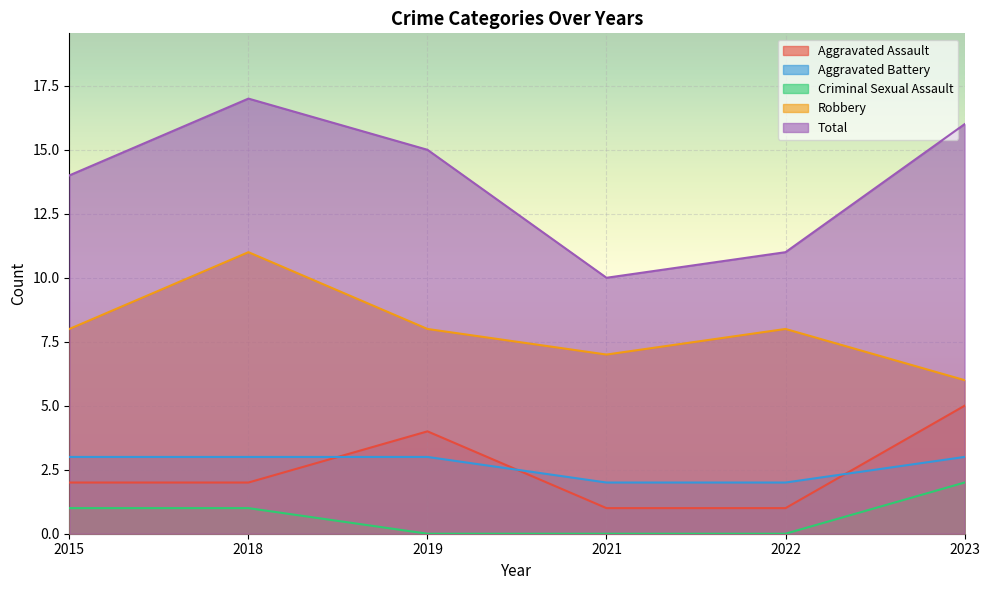

At which category does the chart reach its minimum across all series?

2019